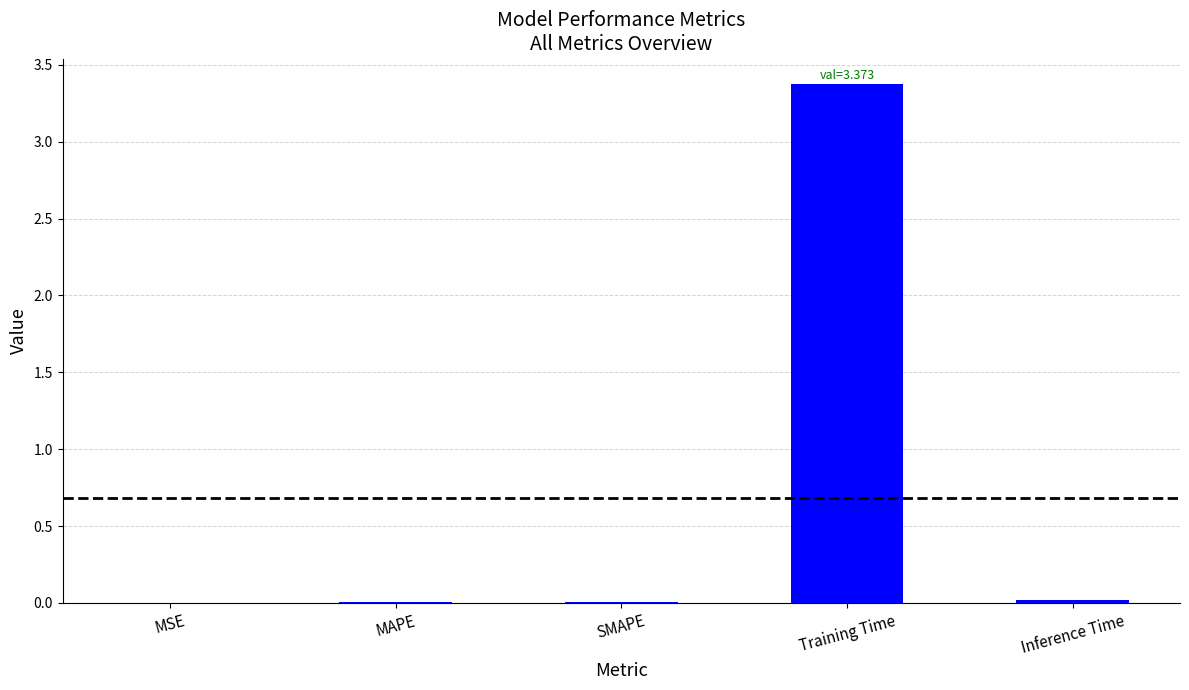

Which category has the highest value across all series?

Training Time